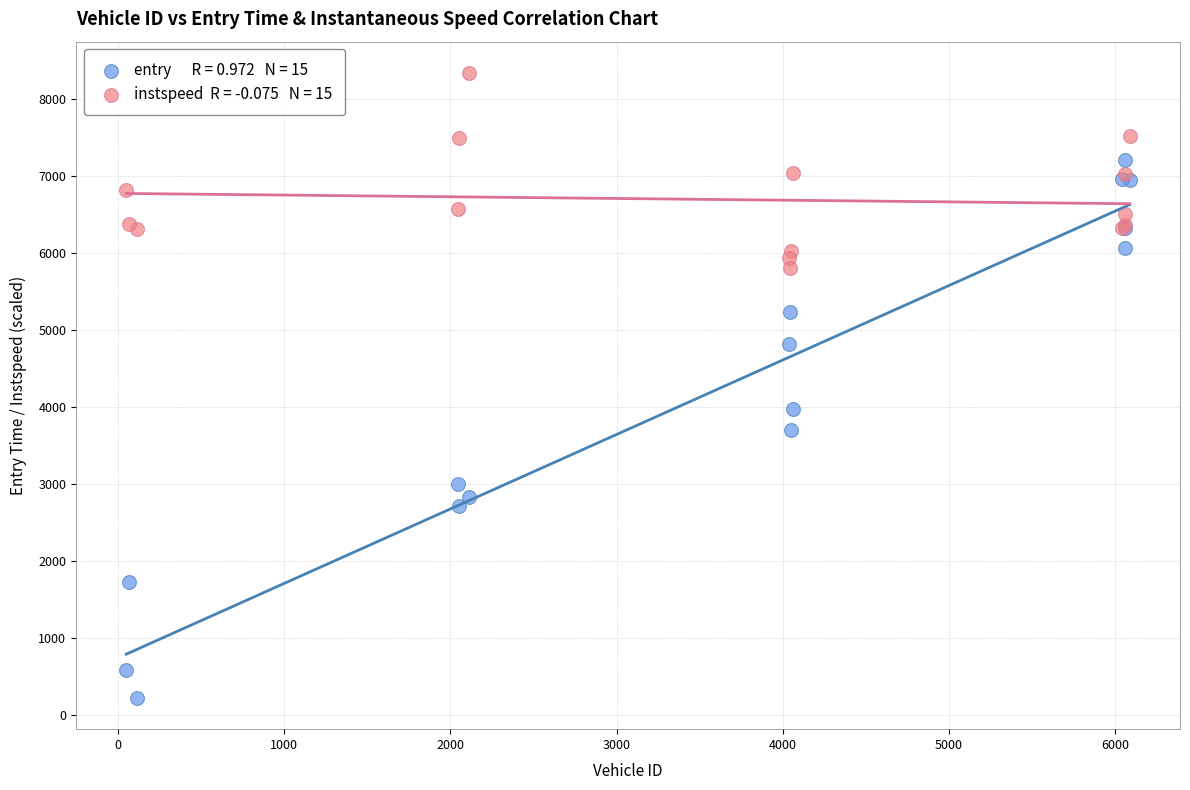

Across all series, what Y value is closest to 4274?

3964.8